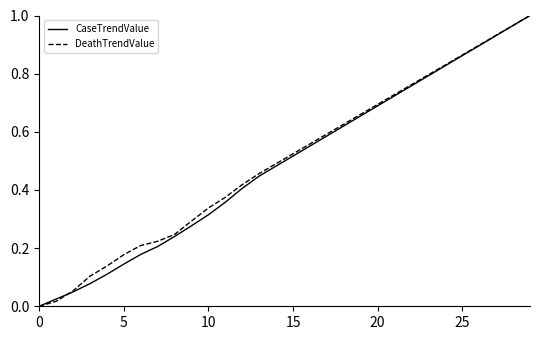

What are all the series names shown in the legend?

CaseTrendValue, DeathTrendValue